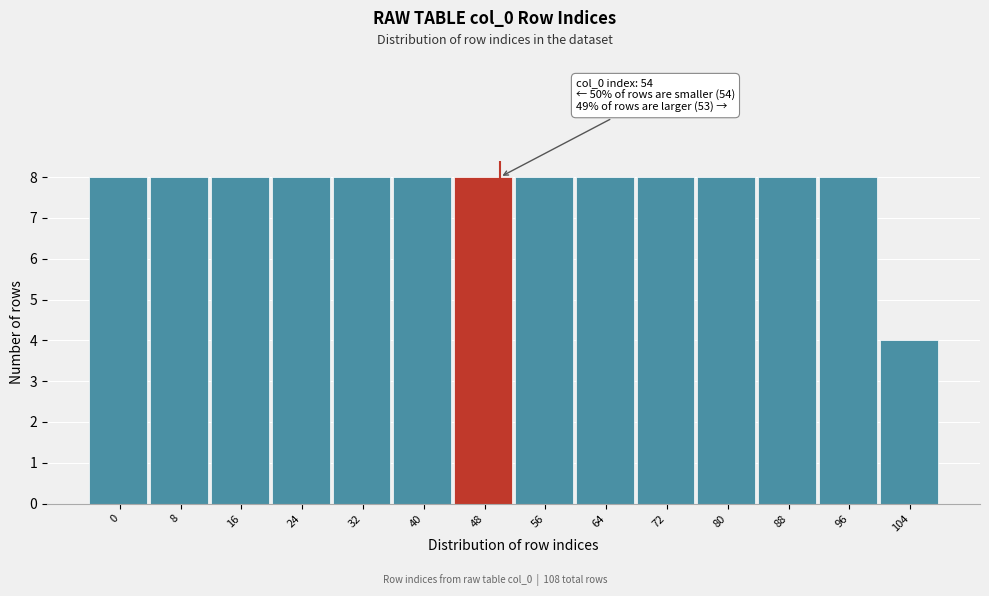

Reading left to right, extract all data points from this chart.

8	8	8	8	8	8	8	8	8	8	8	8	8	4